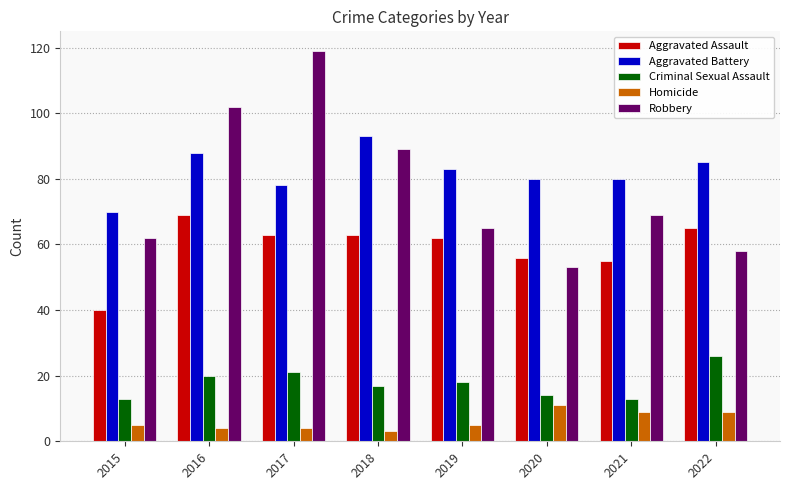

Are the bars horizontal?

No